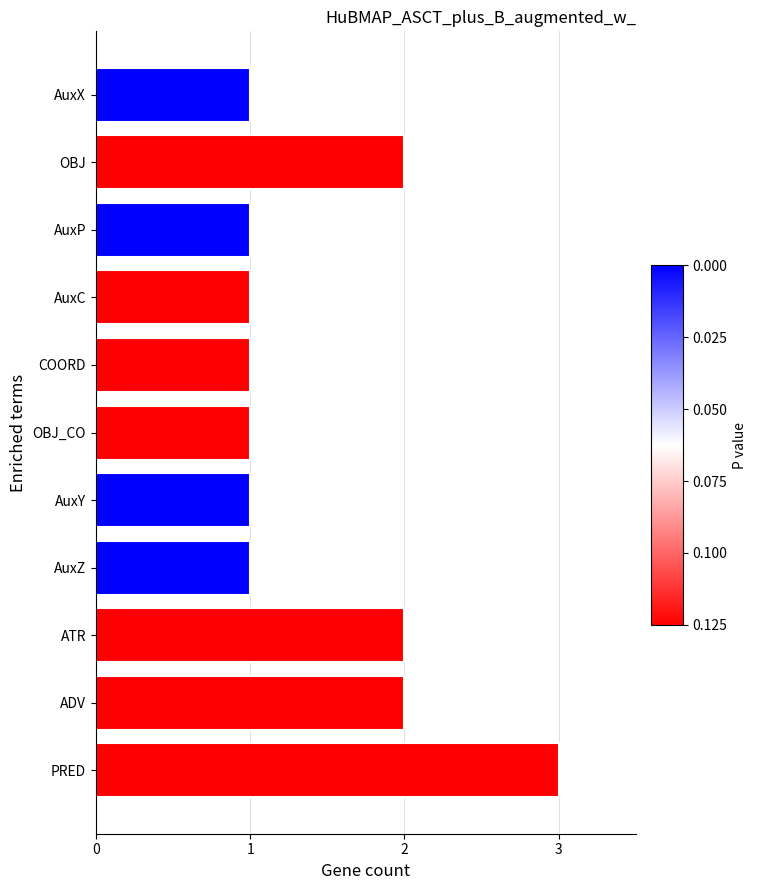

How many categories are shown in the chart?

11